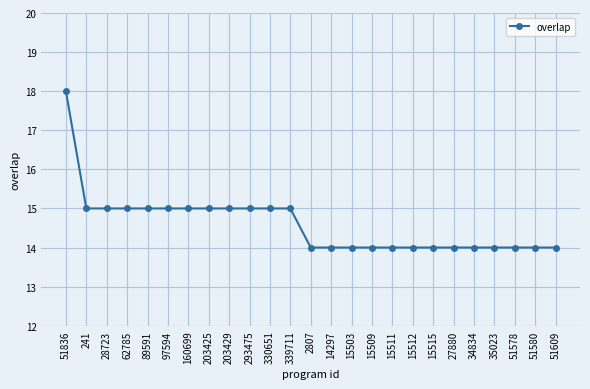

What is the label of the 23rd point from the left?

51578